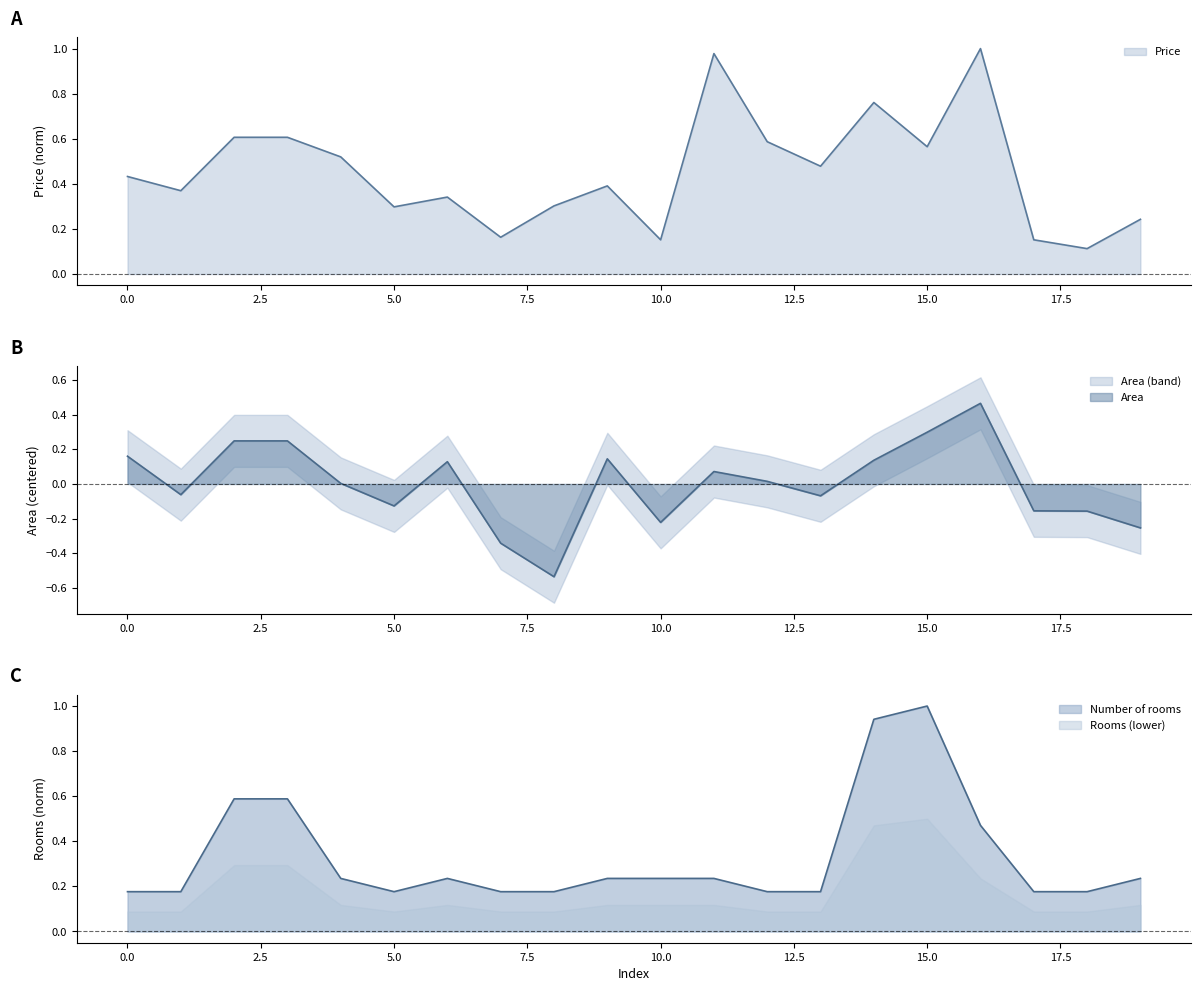

Rank the series at 3 from highest to lowest value.

Price, Number of rooms, Area